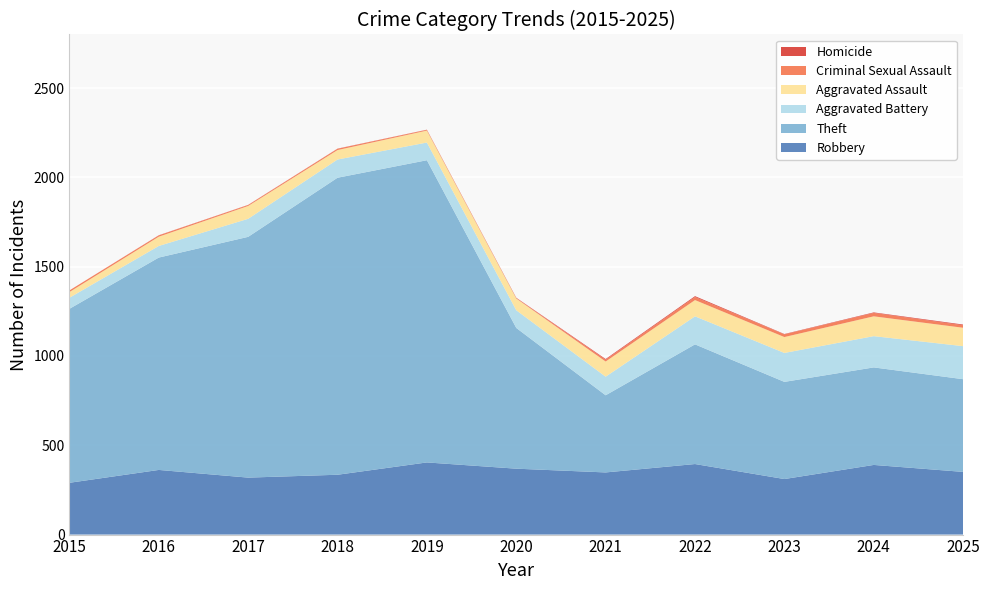

Reading left to right, list all the values displayed in this chart.

Robbery: 2015=290	2016=362	2017=319	2018=335	2019=404	2020=369	2021=348	2022=395	2023=311	2024=390	2025=351
Theft: 2015=974	2016=1189	2017=1348	2018=1663	2019=1692	2020=788	2021=432	2022=670	2023=544	2024=546	2025=519
Aggravated Battery: 2015=62	2016=65	2017=101	2018=102	2019=99	2020=99	2021=104	2022=157	2023=162	2024=175	2025=185
Aggravated Assault: 2015=32	2016=52	2017=72	2018=53	2019=67	2020=66	2021=85	2022=91	2023=89	2024=111	2025=103
Criminal Sexual Assault: 2015=9	2016=7	2017=5	2018=7	2019=4	2020=2	2021=10	2022=17	2023=15	2024=19	2025=14
Homicide: 2015=0	2016=1	2017=1	2018=1	2019=1	2020=2	2021=4	2022=5	2023=2	2024=3	2025=4